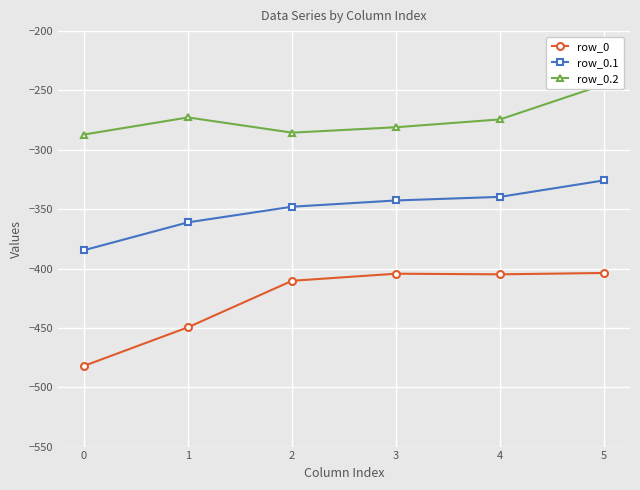

What is the value of the row_0.1 point at the 3rd from the left?

-347.9